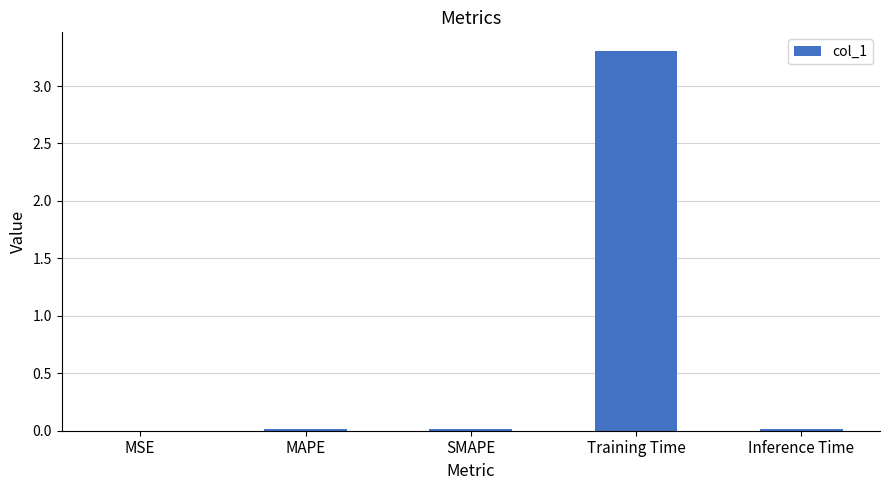

The value at MSE is 0.0. True or false?

True